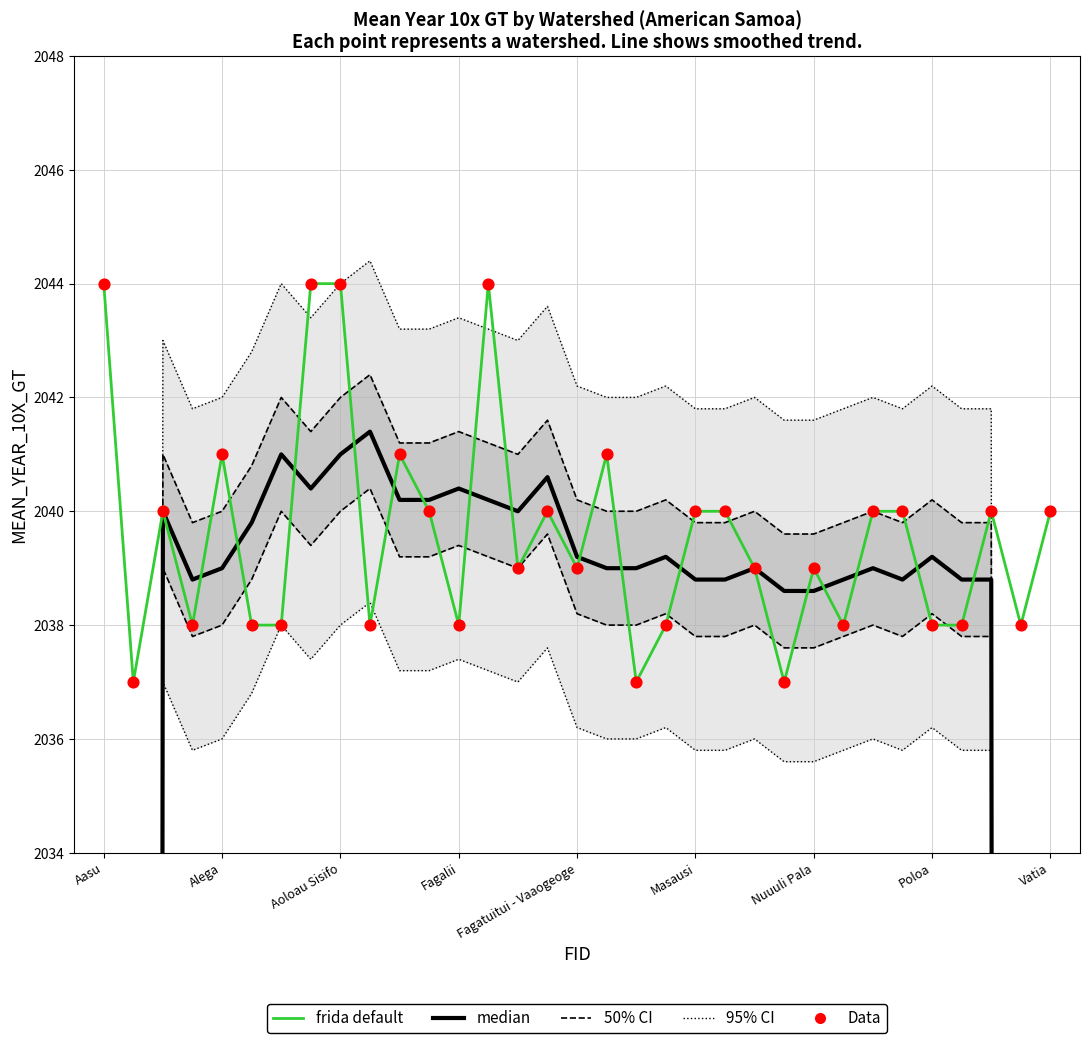

At how many categories does at least one series exceed 1922?

33